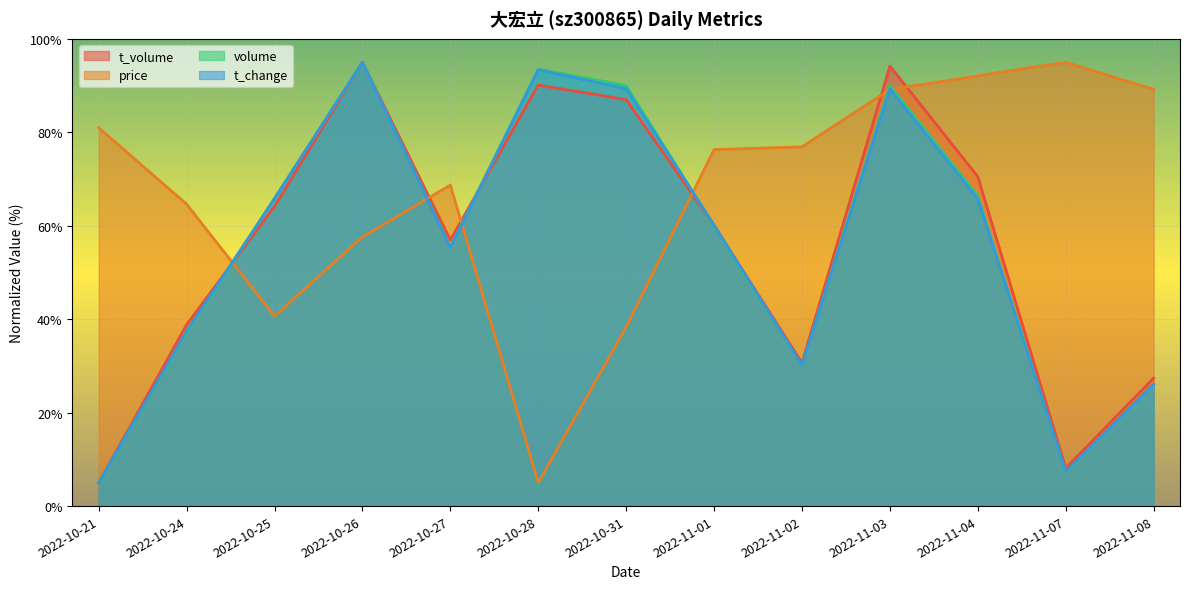

At 2022-11-07, list the series in order from largest to smallest.

price, t_volume, t_change, volume